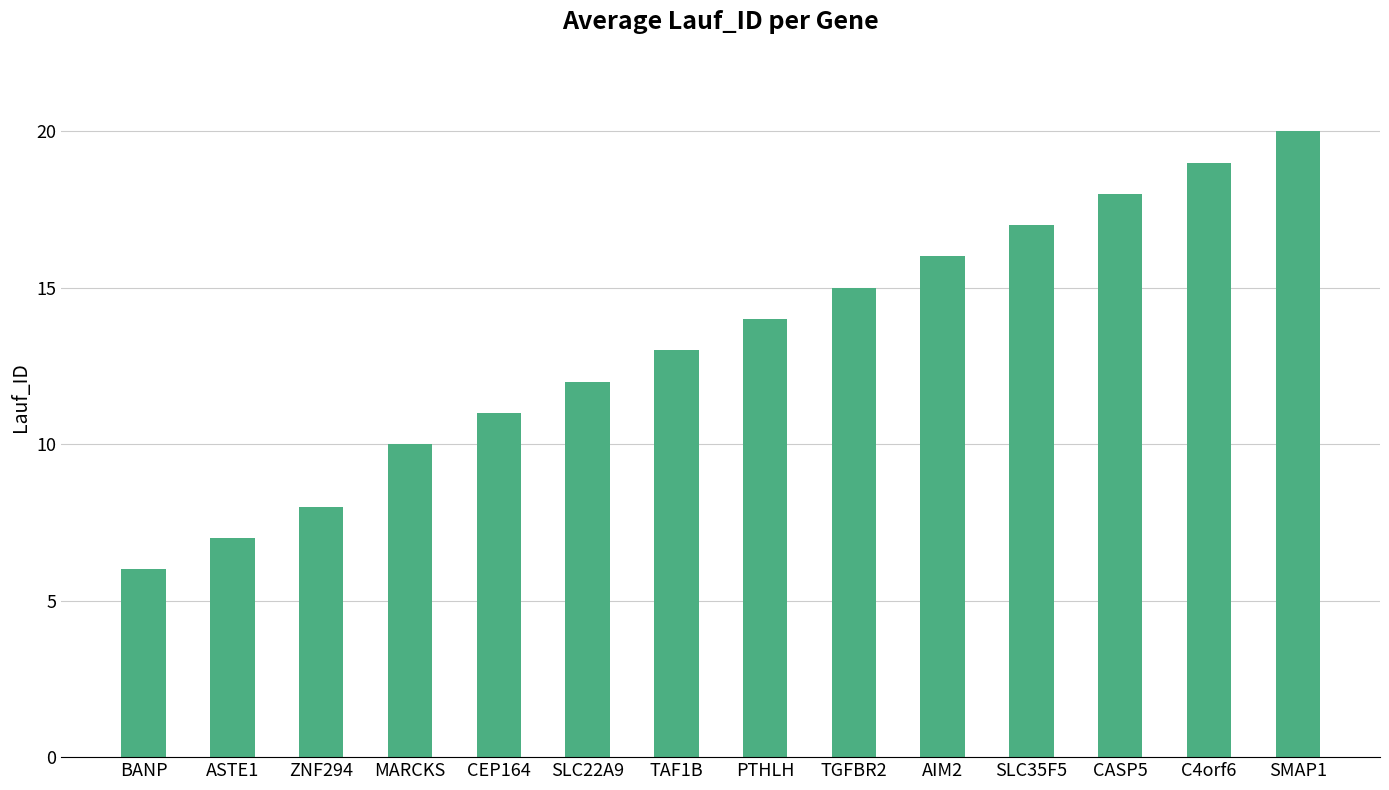

What is the sum of all values?

186